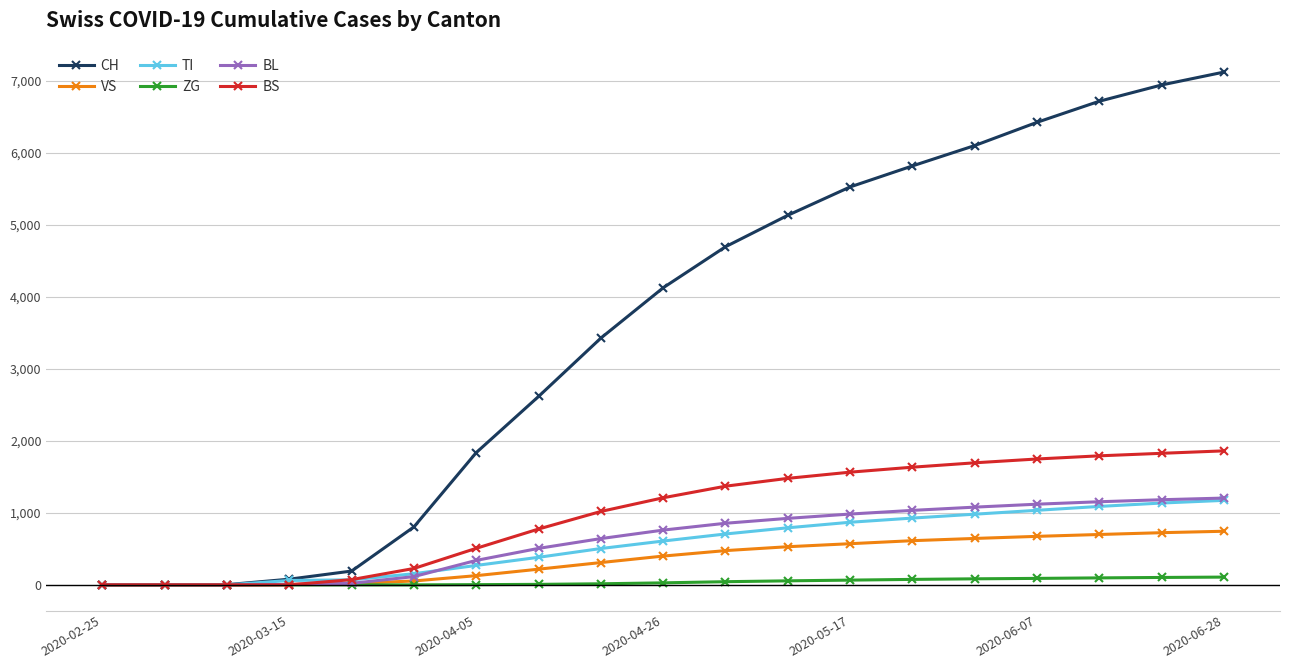

Which series has the widest spread of values?

CH